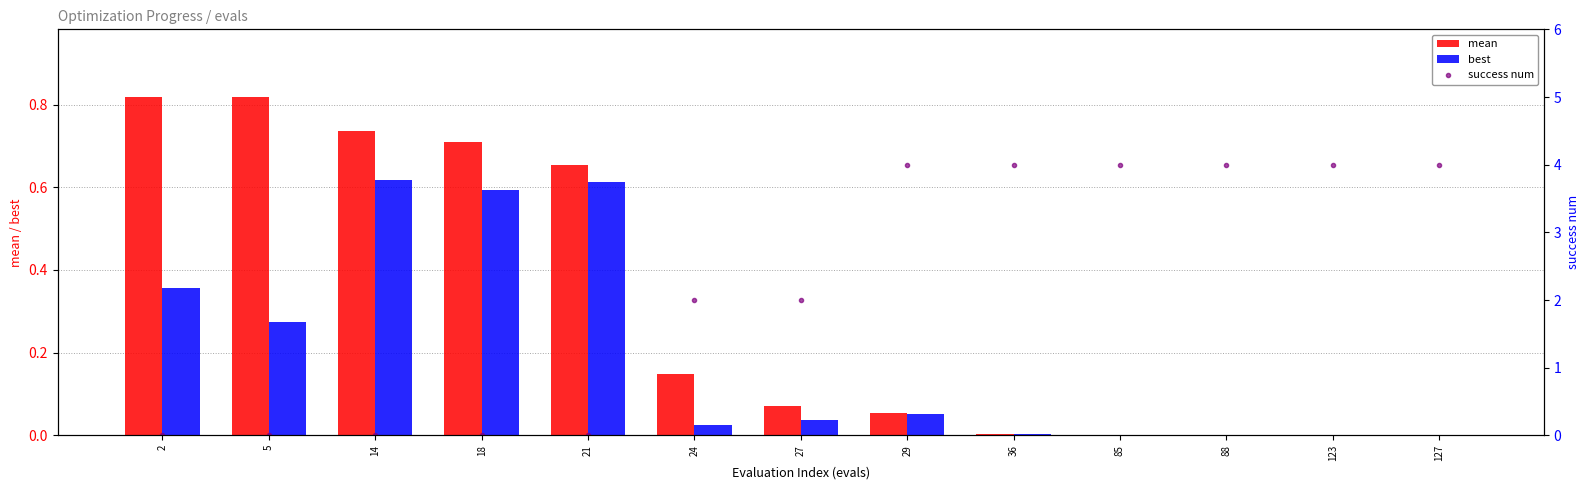

Where is success num nearest to the value 2?

24